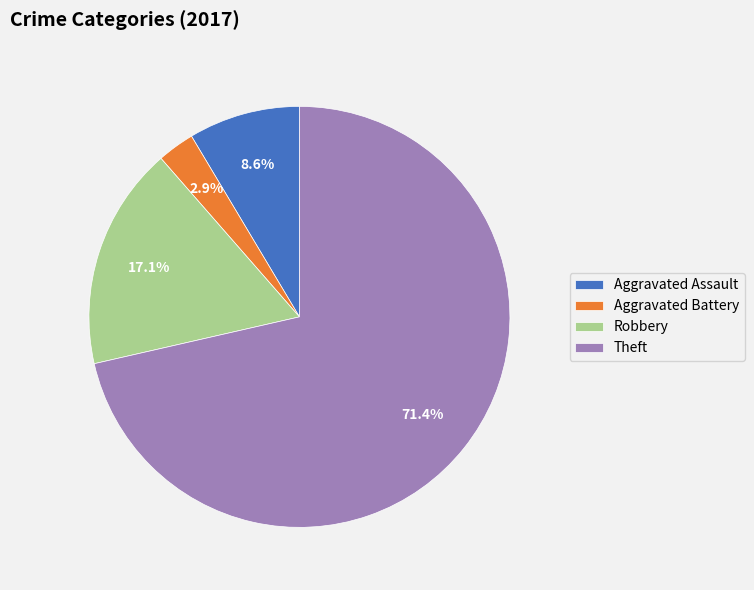

What is the largest slice in the pie chart?

Theft